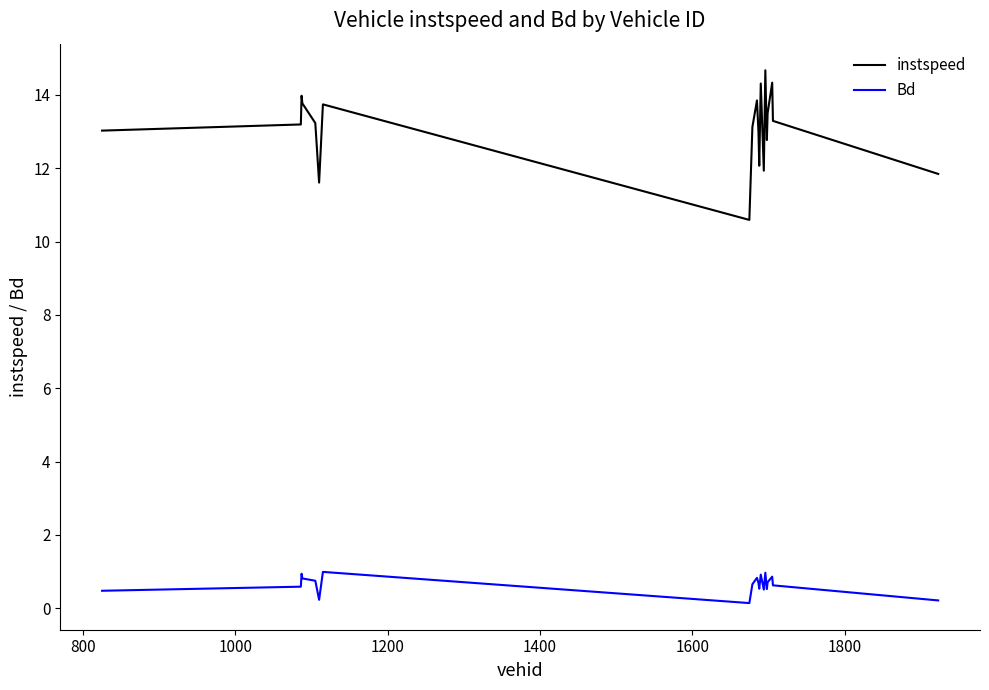

True or false: Bd and instspeed intersect in this chart.

False